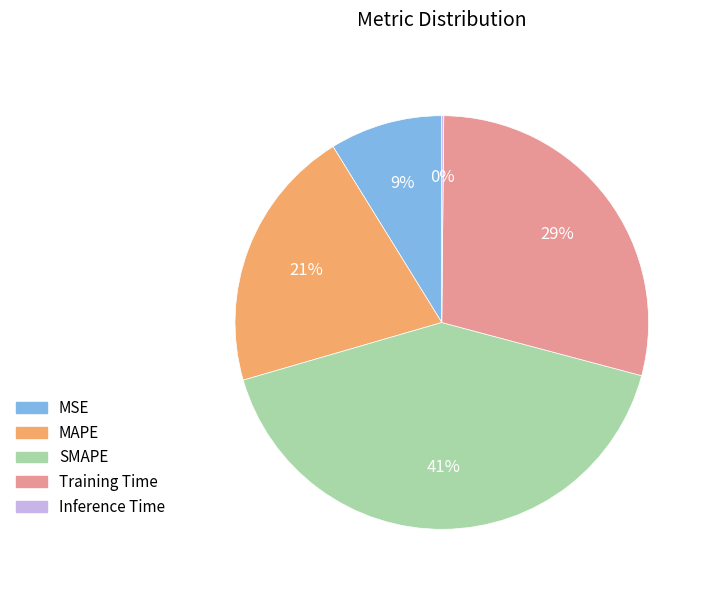

Is it true that Training Time is 29% of the pie?

True